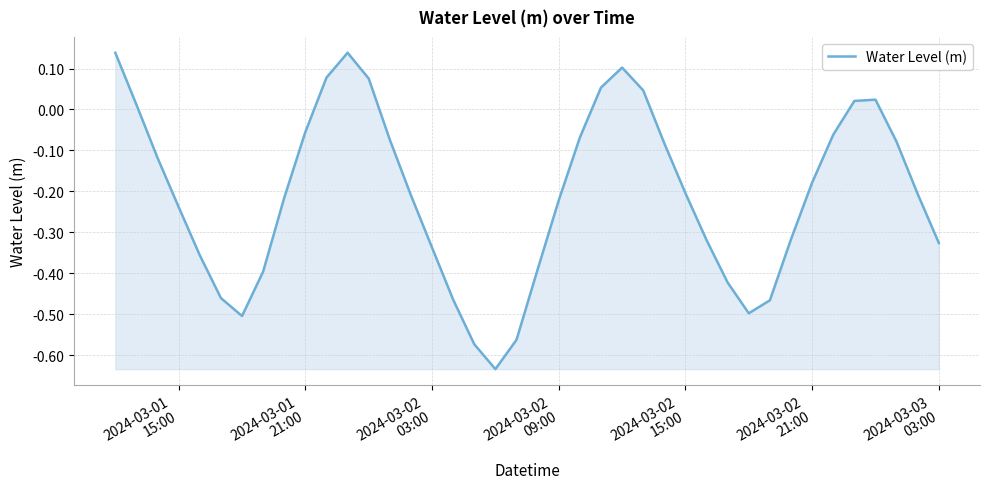

What is the difference between the maximum and minimum values?

0.8